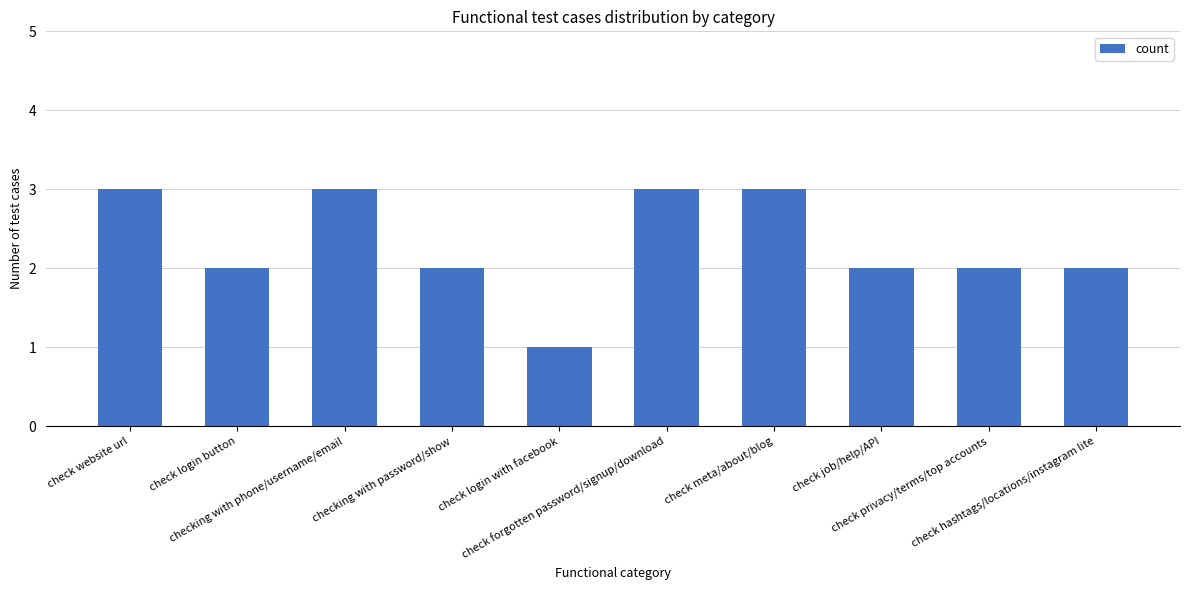

Reading left to right, what are all the values shown in this chart?

3	2	3	2	1	3	3	2	2	2